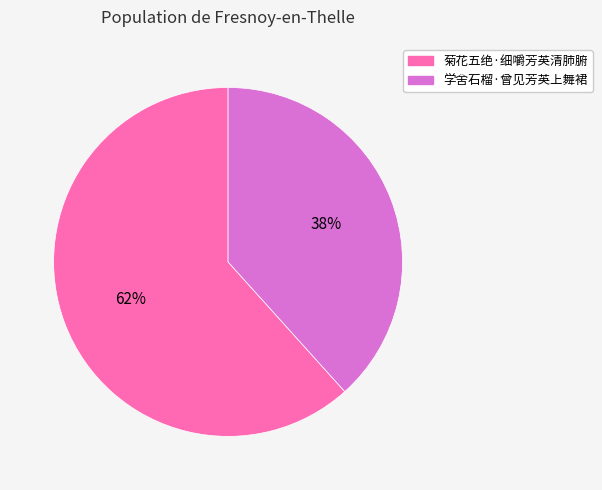

How many segments does this pie chart have?

2